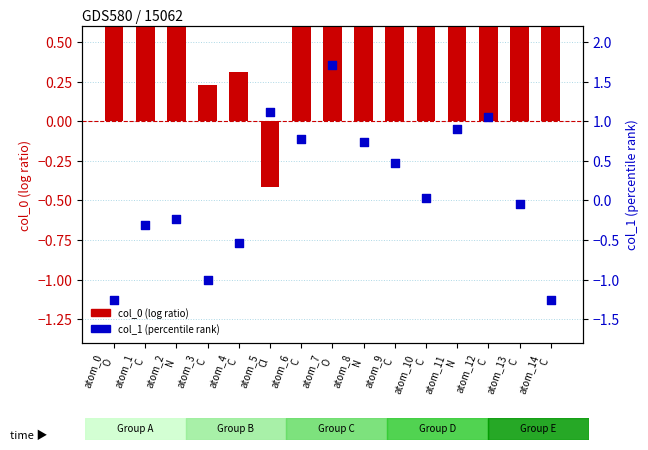

Which series reaches the minimum Y coordinate?

col_1 (percentile rank)